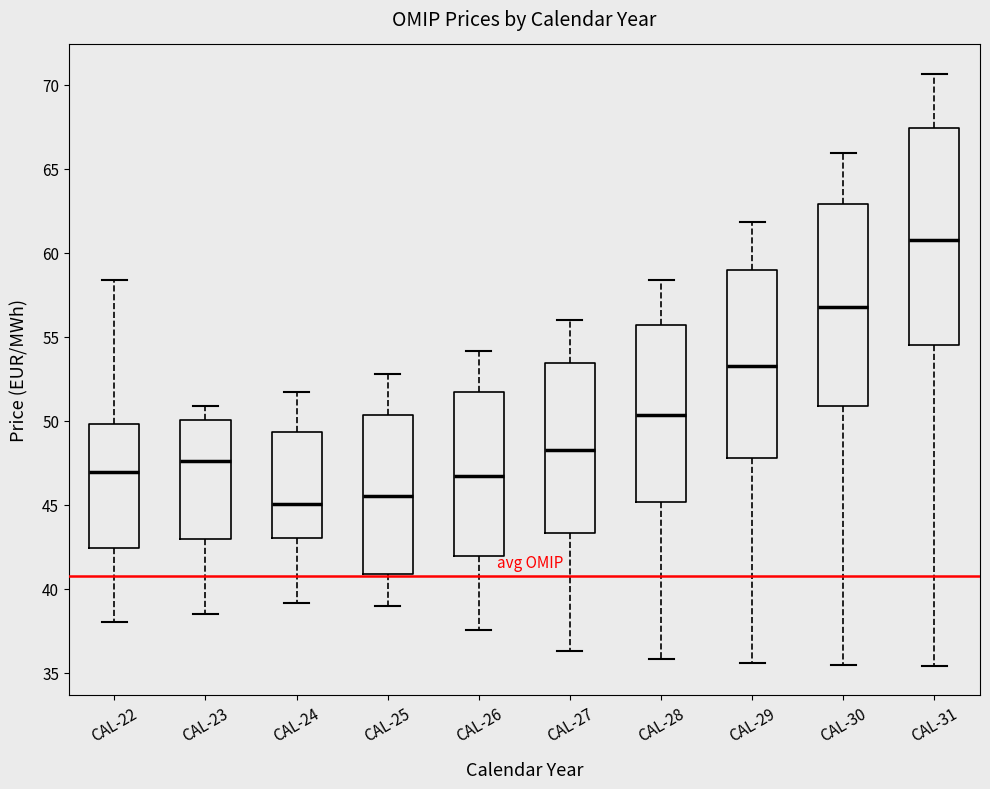

Reading left to right, read every box against the y-axis: the position of its median line, the range the box covers, and the ends of its whiskers. The values are not printed on the chart, so give them approximately, as read against the axis.

CAL-22: median 47.0, box 42.5 to 50.0, whiskers 38.0 to 58.5
CAL-23: median 47.5, box 43.0 to 50.0, whiskers 38.5 to 51.0
CAL-24: median 45.0, box 43.0 to 49.5, whiskers 39.0 to 51.5
CAL-25: median 45.5, box 41.0 to 50.5, whiskers 39.0 to 53.0
CAL-26: median 46.5, box 42.0 to 51.5, whiskers 37.5 to 54.0
CAL-27: median 48.5, box 43.5 to 53.5, whiskers 36.5 to 56.0
CAL-28: median 50.5, box 45.0 to 55.5, whiskers 36.0 to 58.5
CAL-29: median 53.0, box 48.0 to 59.0, whiskers 35.5 to 62.0
CAL-30: median 57.0, box 51.0 to 63.0, whiskers 35.5 to 66.0
CAL-31: median 61.0, box 54.5 to 67.5, whiskers 35.5 to 70.5